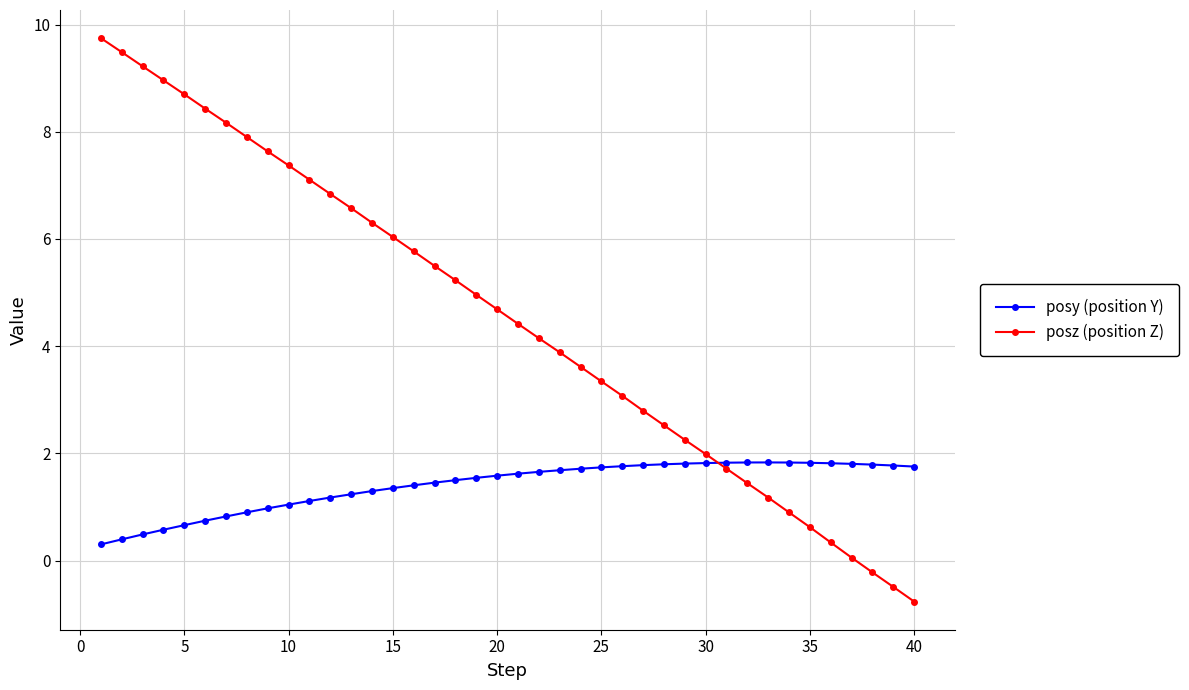

How many values in posz (position Z) are above zero?

37